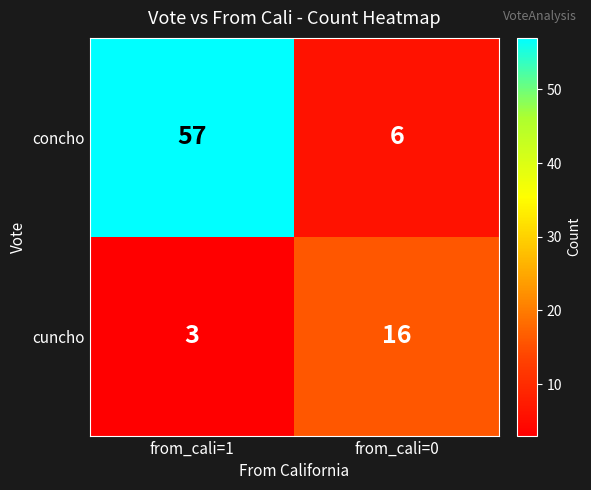

Reading left to right, extract all data points from this chart.

concho: from_cali=1=57	from_cali=0=6
cuncho: from_cali=1=3	from_cali=0=16